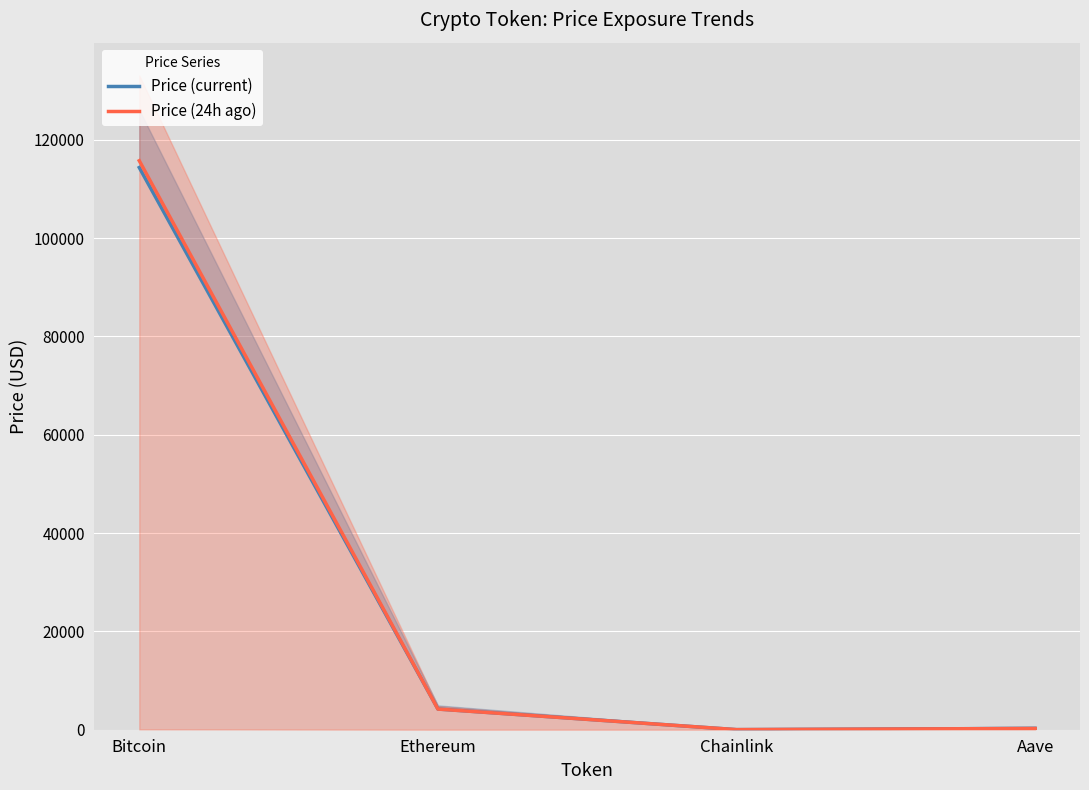

At which category does Price (current) reach its first local valley?

Chainlink